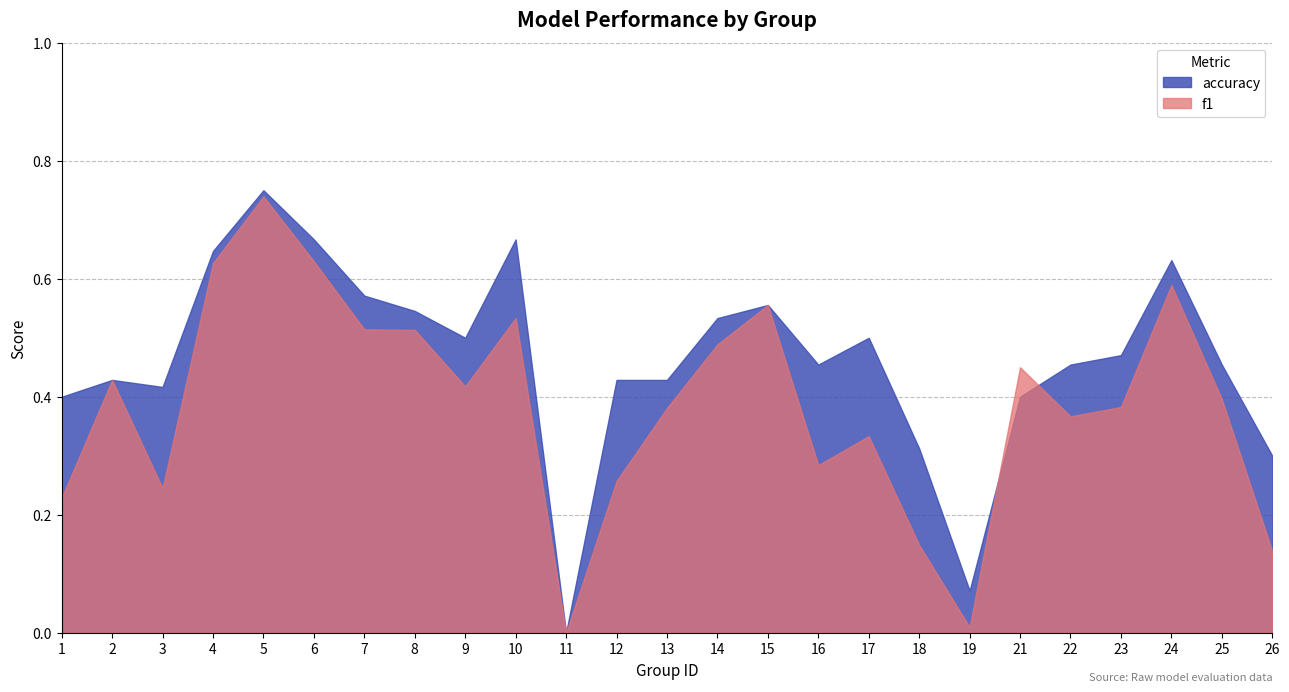

At 24, list the series in order from smallest to largest.

f1, accuracy